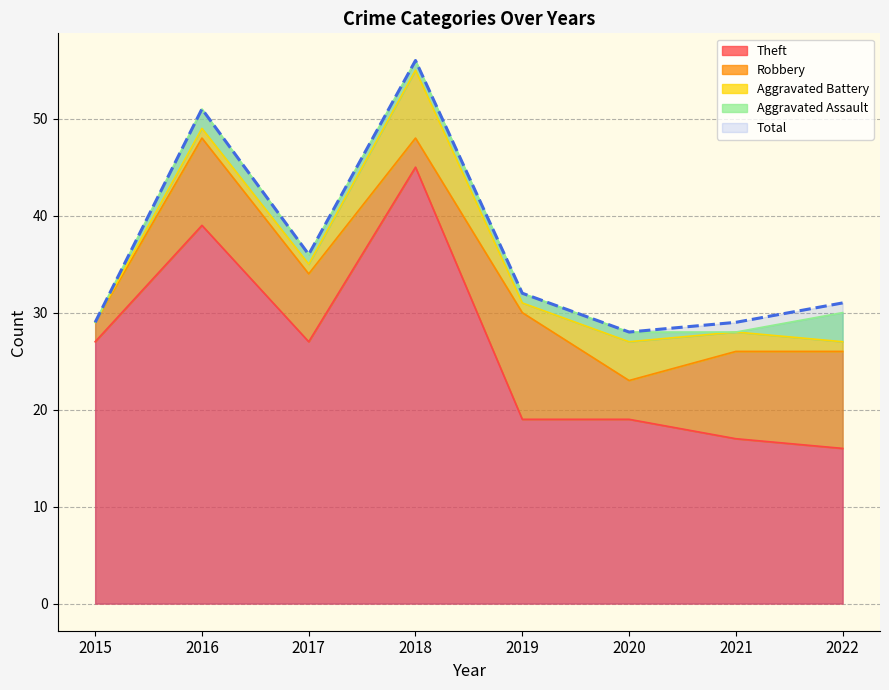

How many data points in Theft are less than 27?

4